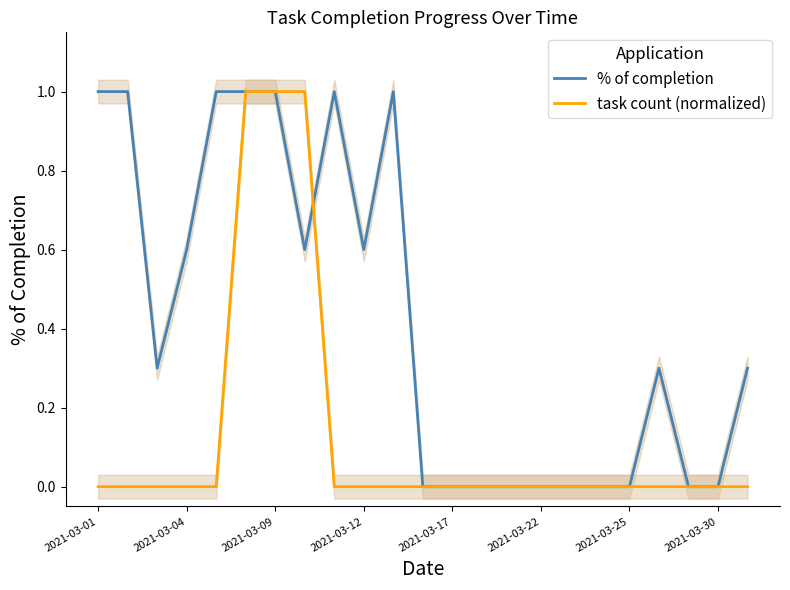

What is the difference between the maximum and minimum values in the task count (normalized) series?

1.0